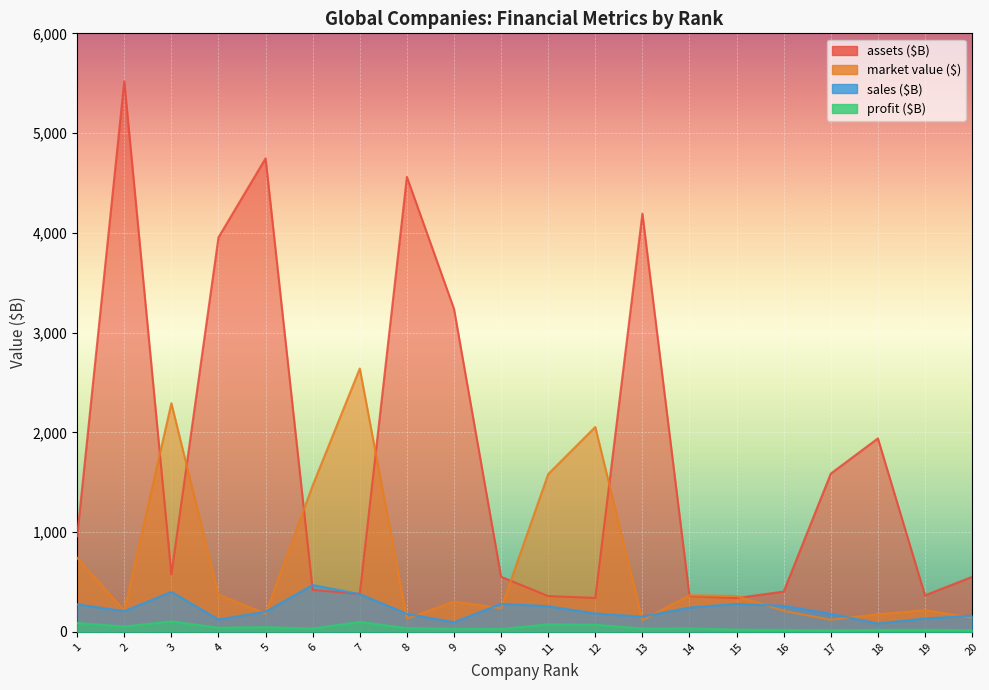

Reading left to right, list all the values displayed in this chart.

assets ($B): 1=958.8	2=5518.5	3=576.0	4=3954.7	5=4746.9	6=420.6	7=381.2	8=4561.1	9=3238.2	10=552.5	11=359.3	12=340.4	13=4192.8	14=358.9	15=338.9	16=404.4	17=1587.1	18=1939.7	19=366.6	20=551.6
market value ($): 1=741.5	2=214.4	3=2292.1	4=374.4	5=181.3	6=1468.4	7=2640.3	8=133.4	9=303.1	10=237.7	11=1581.7	12=2054.4	13=117.8	14=367.3	15=359.7	16=211.1	17=121.7	18=176.8	19=218.0	20=141.8
sales ($B): 1=276.1	2=208.1	3=400.4	4=124.5	5=202.1	6=469.8	7=378.7	8=181.4	9=96.8	10=281.8	11=257.5	12=184.9	13=152.4	14=244.2	15=280.5	16=261.8	17=181.4	18=84.1	19=134.3	20=163.0
profit ($B): 1=89.8	2=54.0	3=105.4	4=42.1	5=46.9	6=33.4	7=100.6	8=37.4	9=31.0	10=28.1	11=76.0	12=71.2	13=33.6	14=34.3	15=23.0	16=20.3	17=15.7	18=20.6	19=21.5	20=17.3